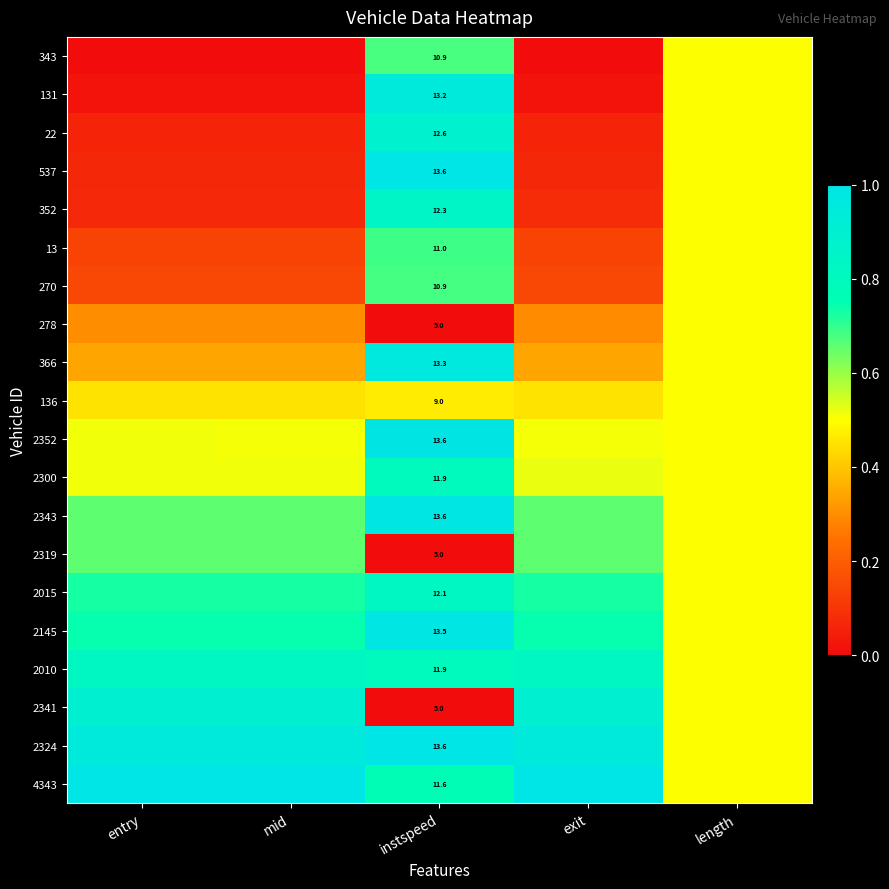

True or false: 136 has a value of 0.5 at instspeed.

True